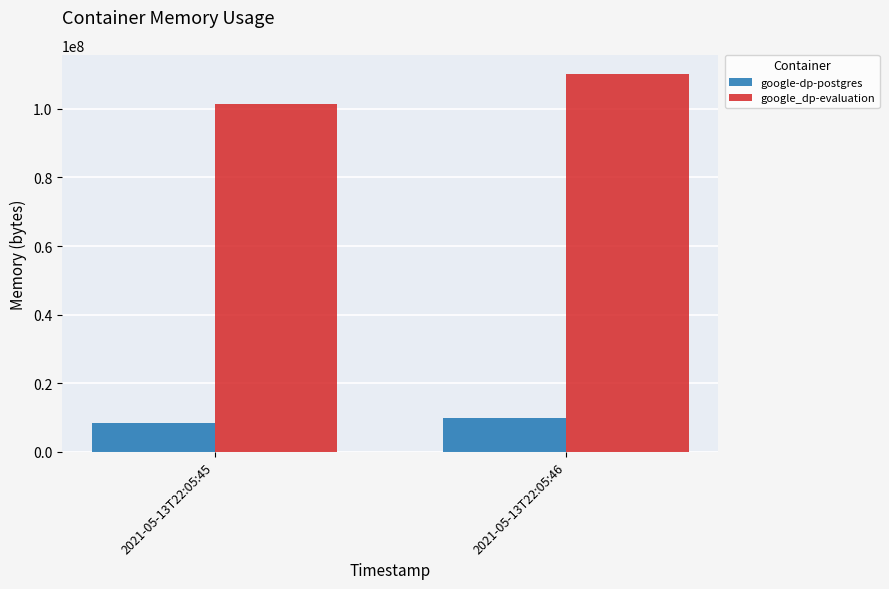

Rank the series by their average value, from highest to lowest.

google_dp-evaluation, google-dp-postgres